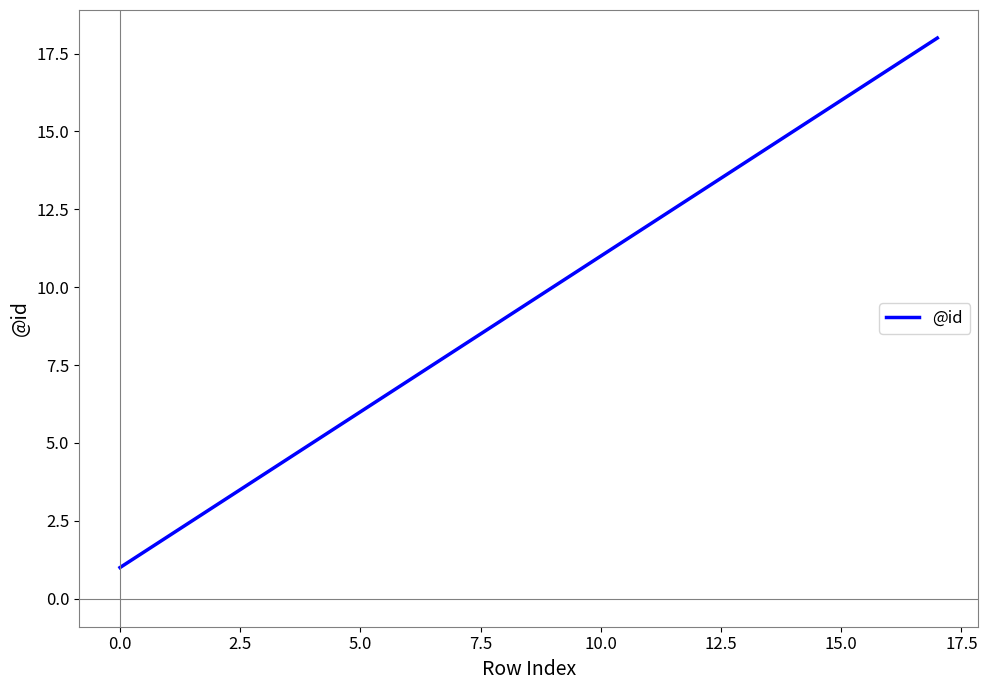

What is the greatest value displayed?

18